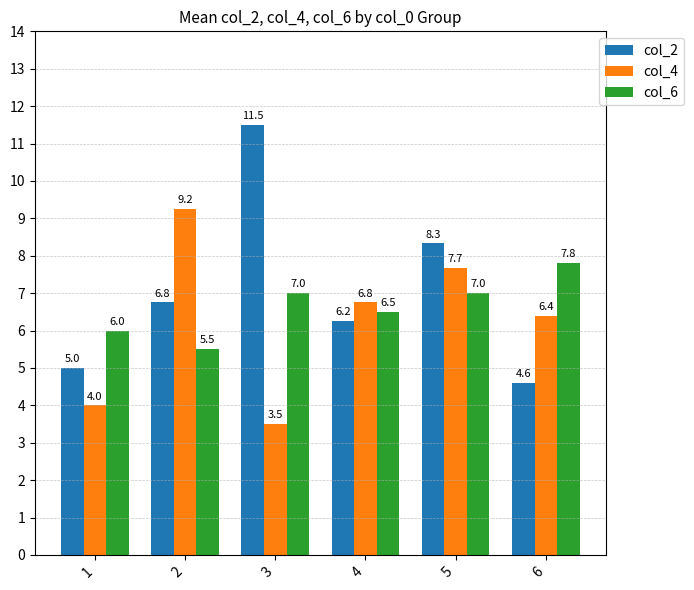

What is the minimum value shown in the chart?

3.5